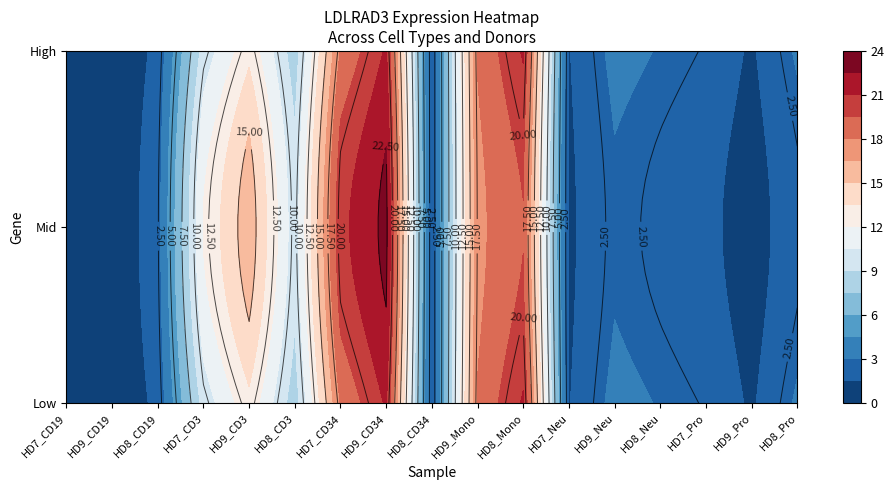

How many data points are less than 3?

8